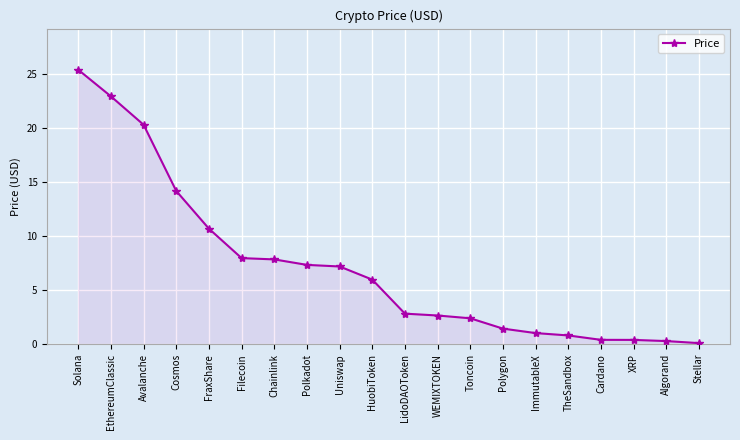

Between EthereumClassic and XRP, which is larger?

EthereumClassic